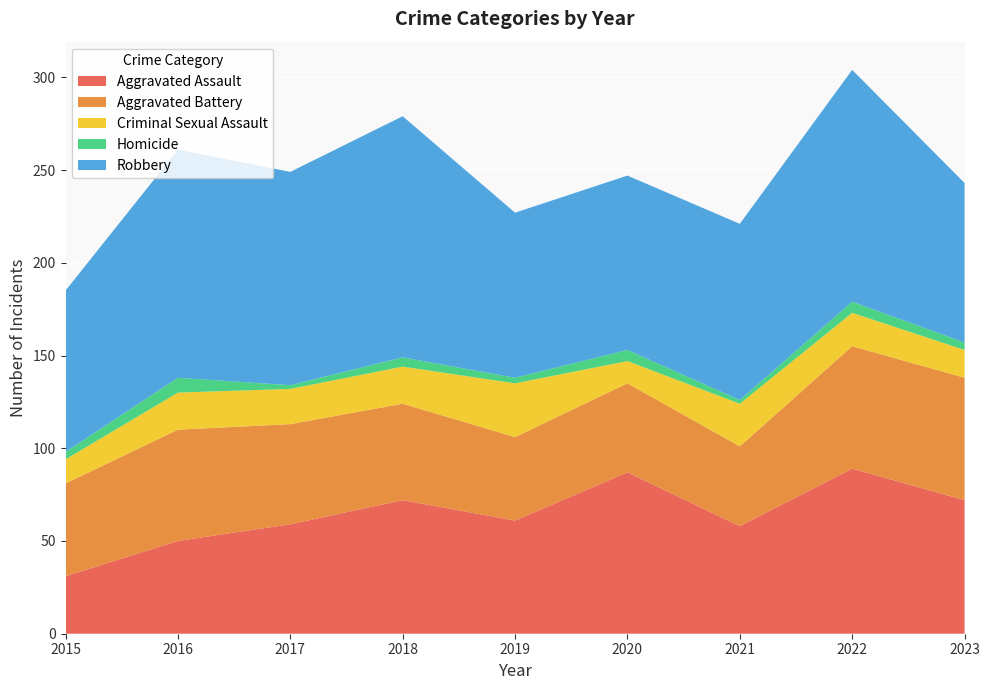

Reading left to right, list all the values displayed in this chart.

Aggravated Assault: 31	50	59	72	61	87	58	89	72
Aggravated Battery: 50	60	54	52	45	48	43	66	66
Criminal Sexual Assault: 13	20	19	20	29	12	23	18	15
Homicide: 4	8	2	5	3	6	2	6	4
Robbery: 87	123	115	130	89	94	95	125	86